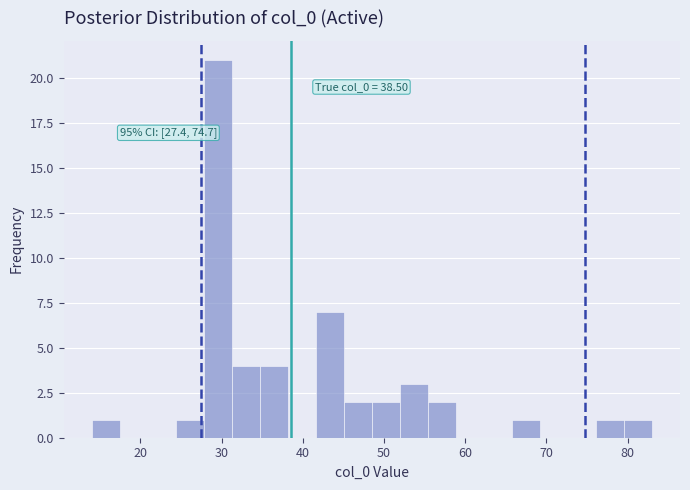

Around what value on the x-axis is the tallest bar? Give the approximate position of its centre, as read against the axis.

30